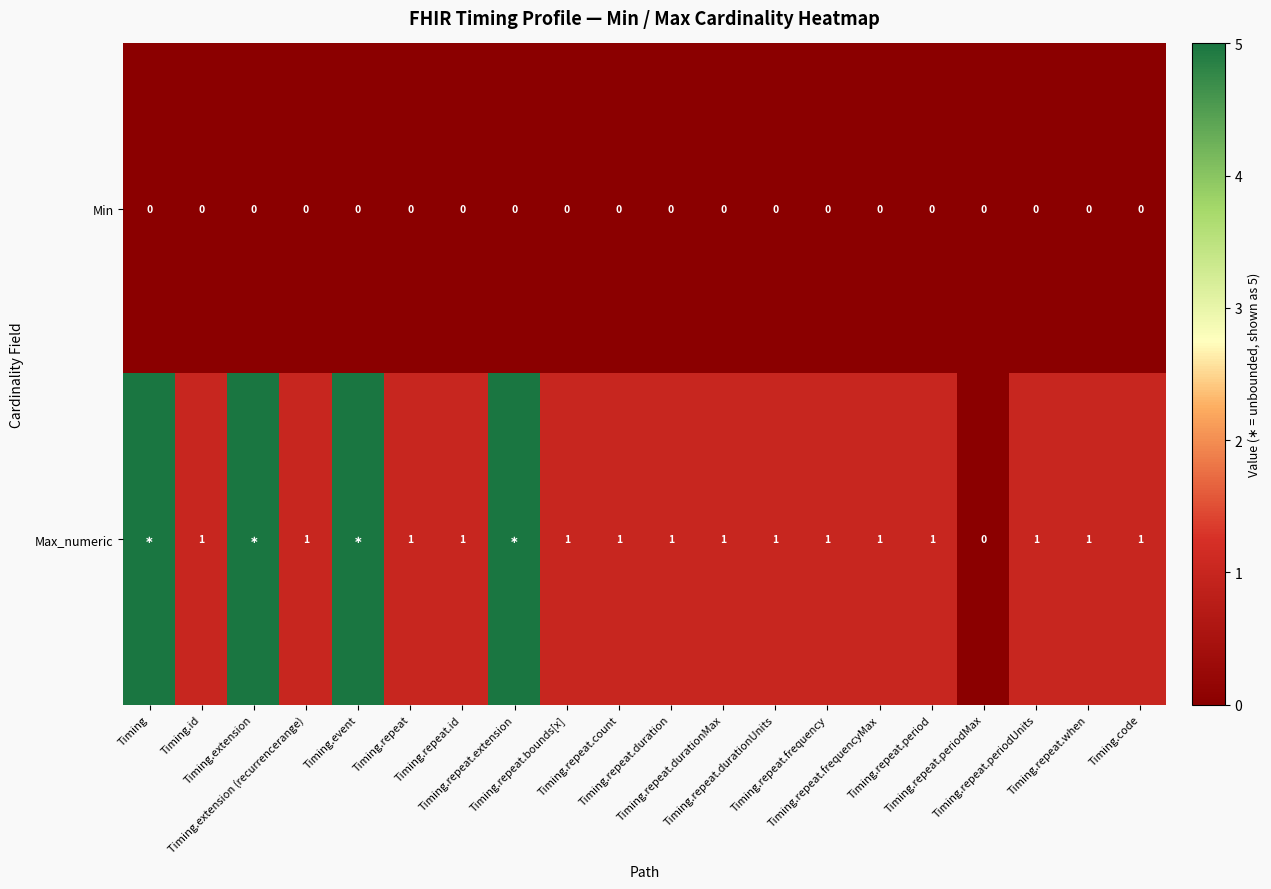

What is the spread (max minus min) of values at Timing.repeat.when?

1